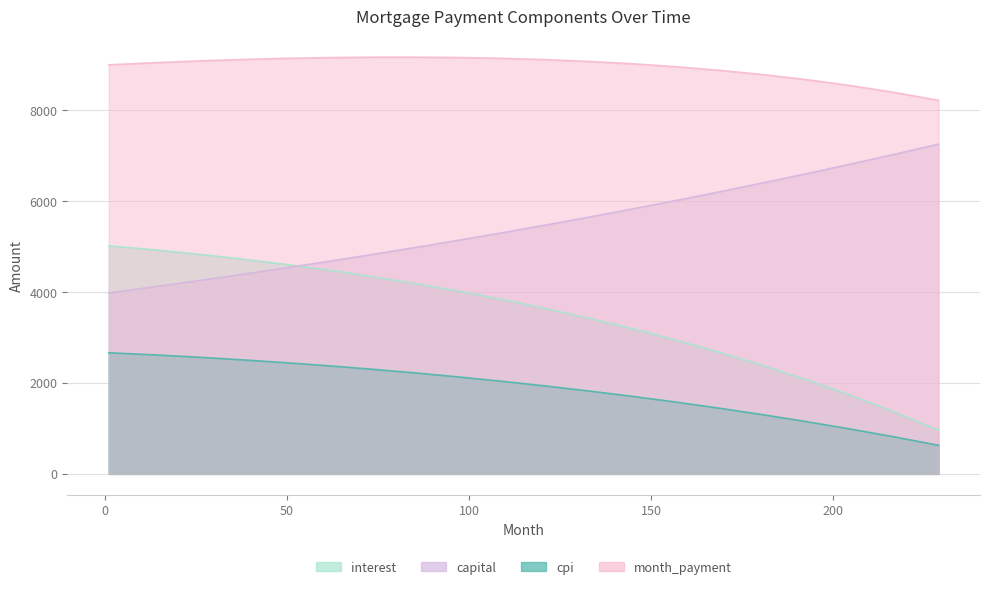

Is it true that capital equals 8031.7 at 109?

False